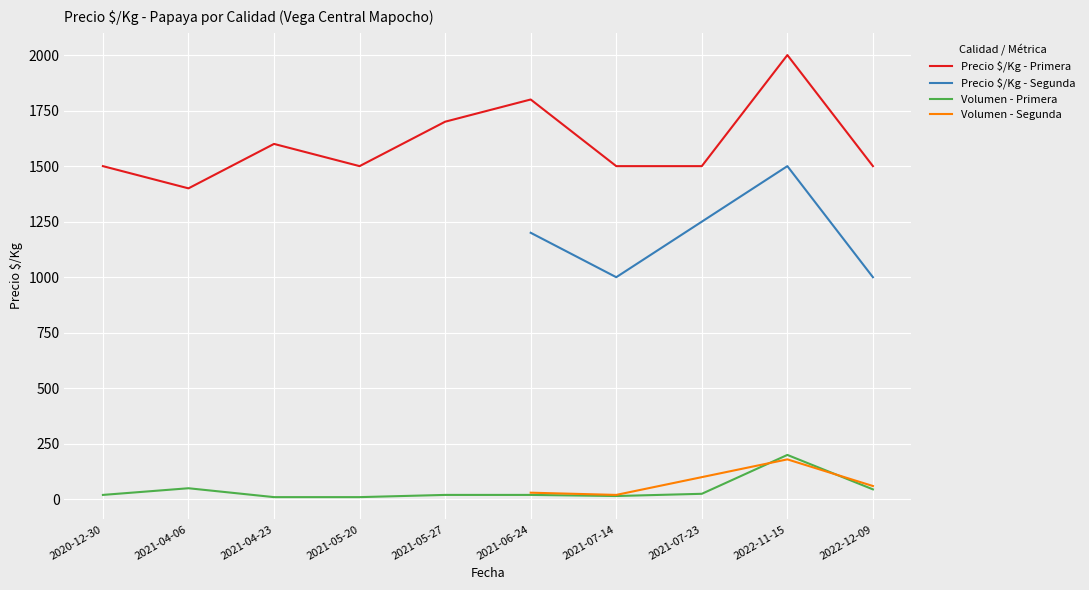

Reading left to right, list all the values displayed in this chart.

1500	1400	1600	1500	1700	1800	1500	1500	2000	1500